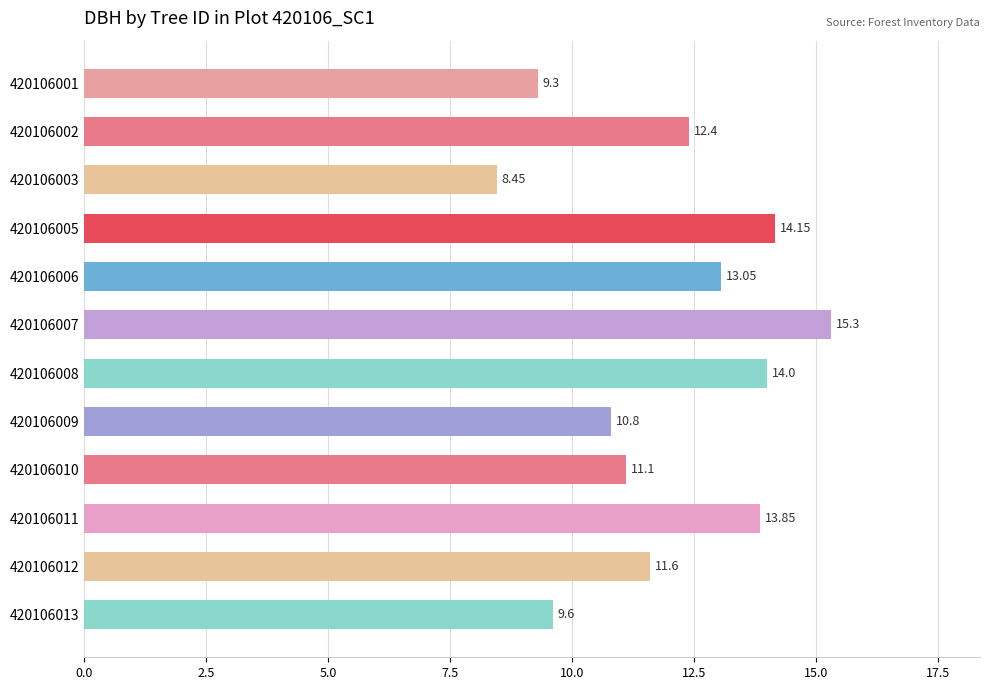

List the labels in order of value, smallest first.

420106003, 420106001, 420106013, 420106009, 420106010, 420106012, 420106002, 420106006, 420106011, 420106008, 420106005, 420106007